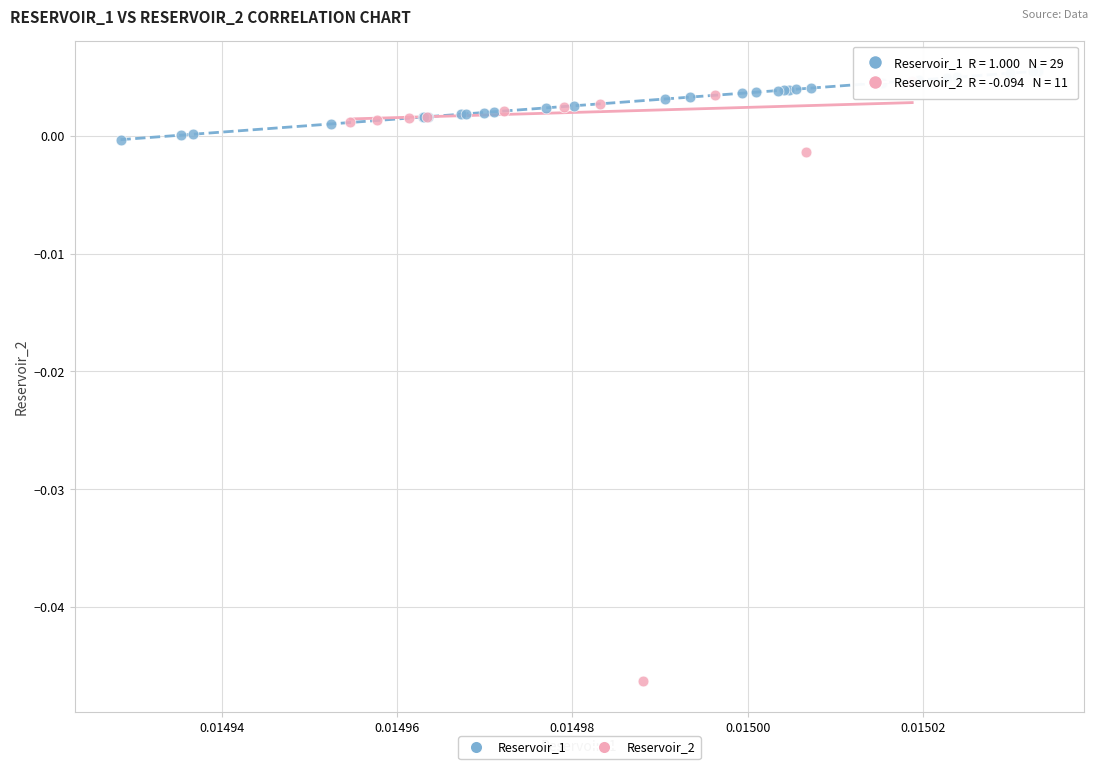

Which series has the largest Y range (max minus min)?

Reservoir_2